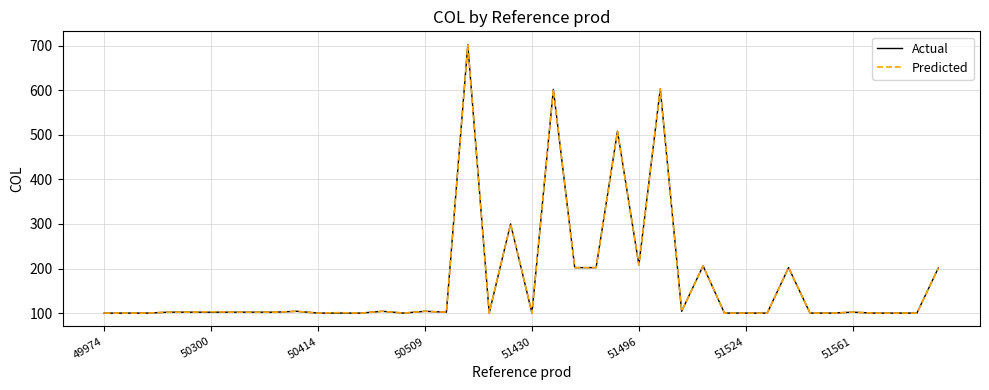

Which series has the largest range (max minus min)?

Actual